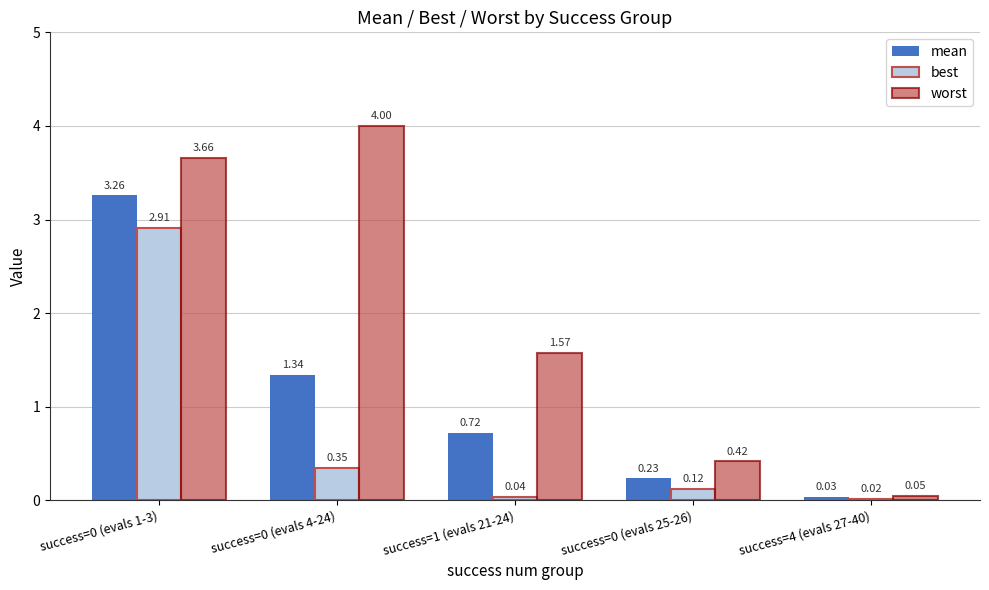

What is the label of the 5th bar from the left?

success=4 (evals 27-40)